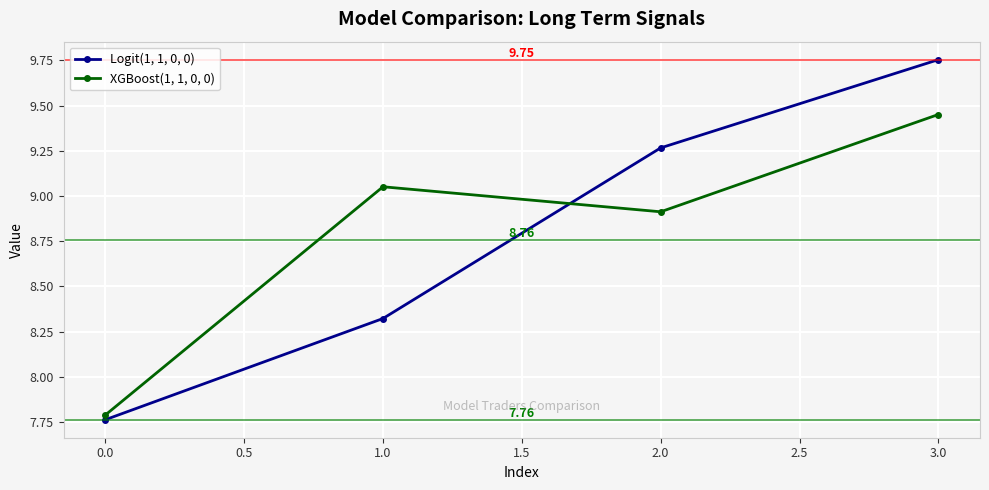

What is the sum of the Logit(1, 1, 0, 0) values at 1.0 and 0.0?

16.1